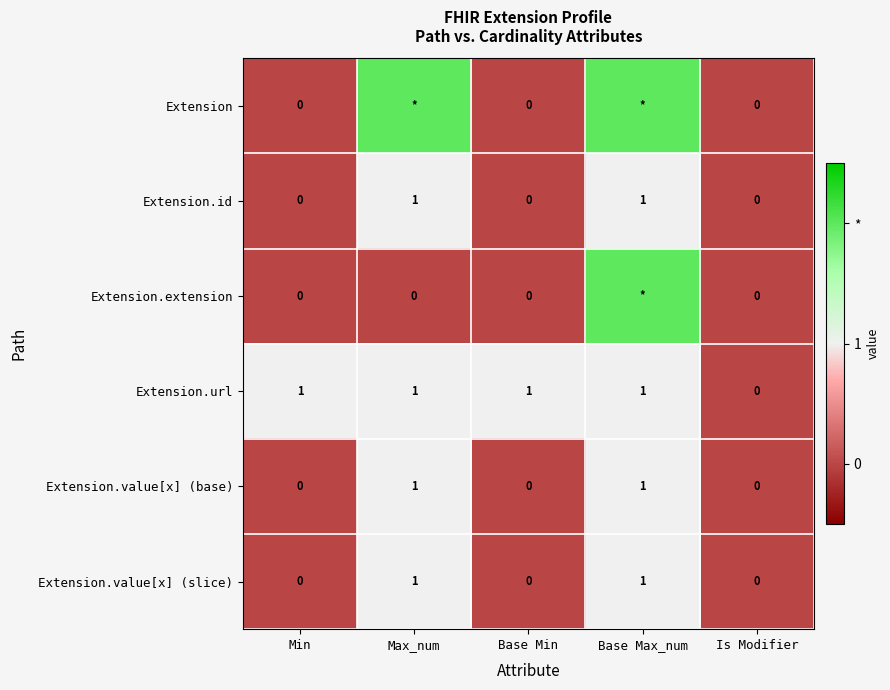

What is the spread (max minus min) of values at Min?

1